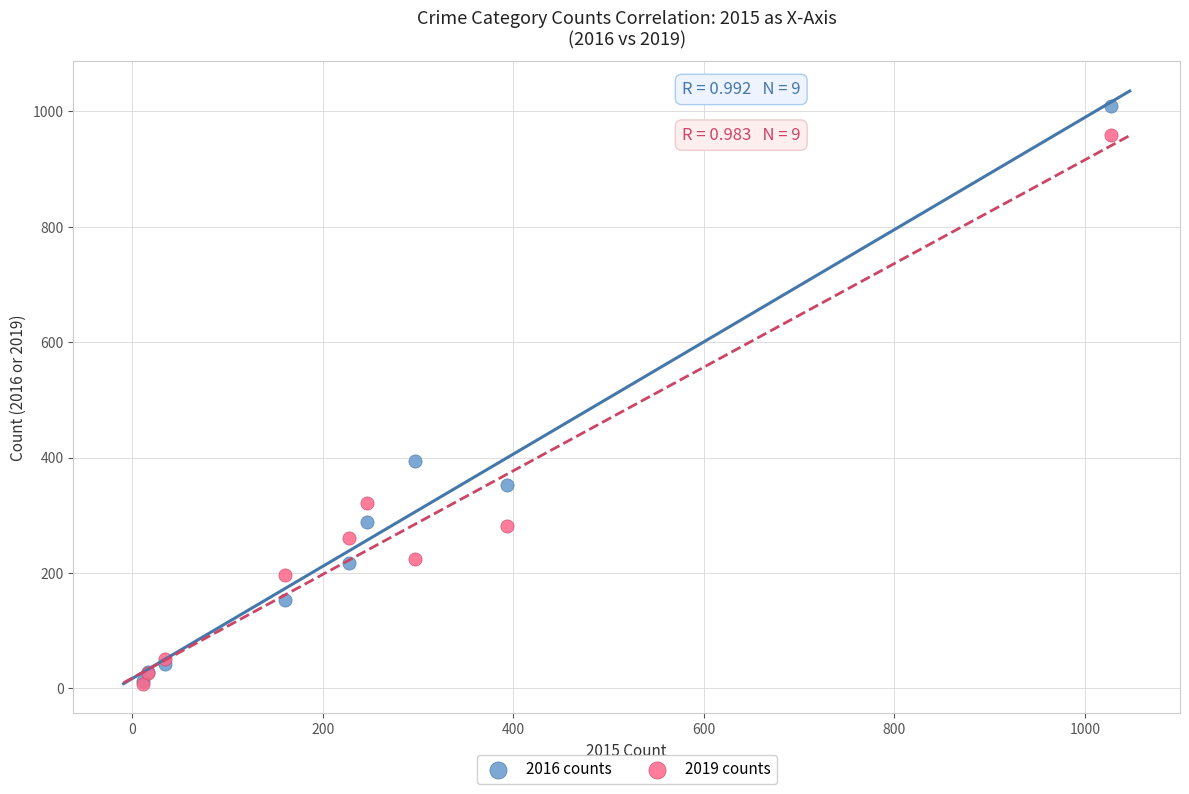

In the 2019 counts series, what Y value is closest to 483?

321